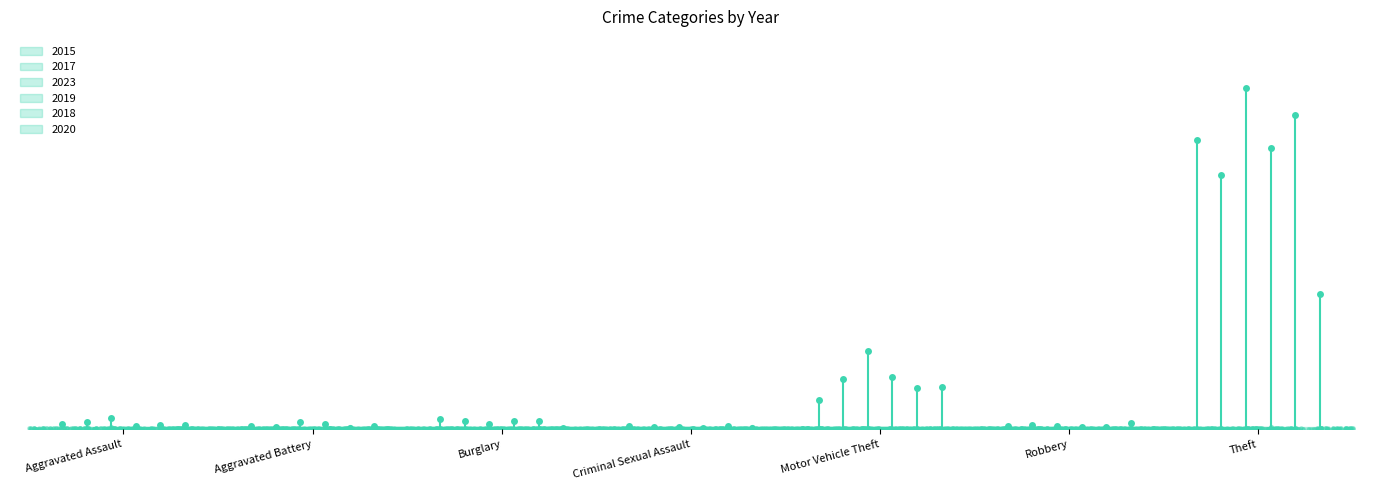

What is the total value across all series at Motor Vehicle Theft?

277